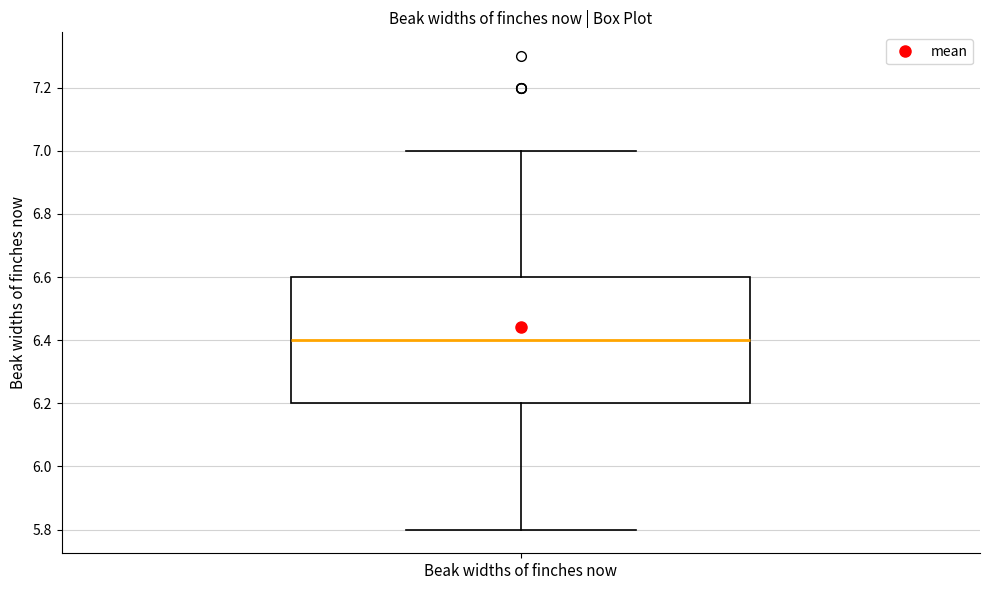

Where does the median line of the box for Beak widths of finches now sit on the y-axis? The values are not printed on the chart, so give them approximately, as read against the axis.

6.4